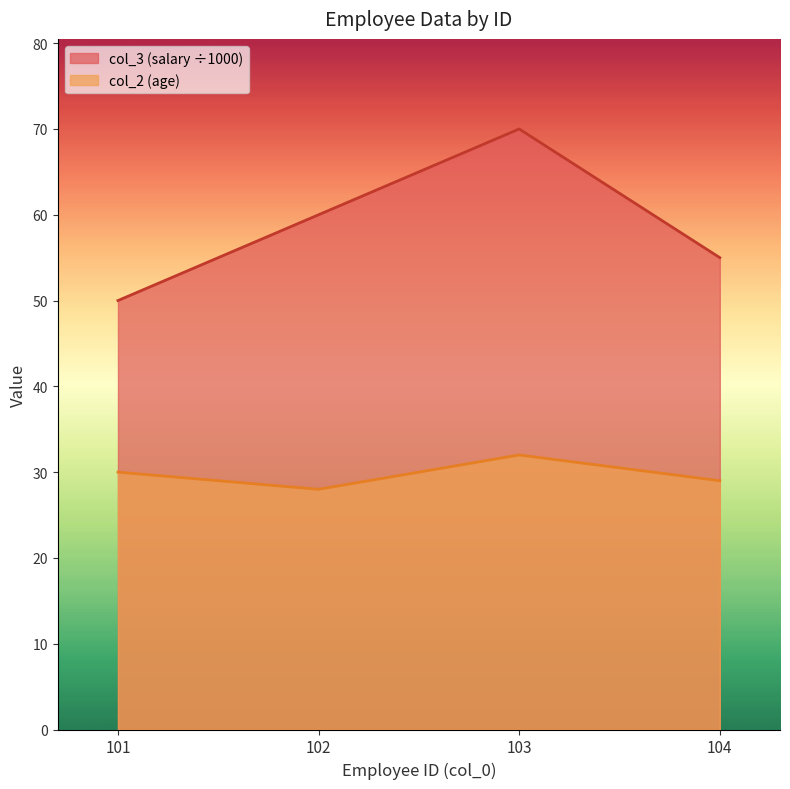

At 103, list the series in order from smallest to largest.

col_2 (age), col_3 (salary ÷1000)